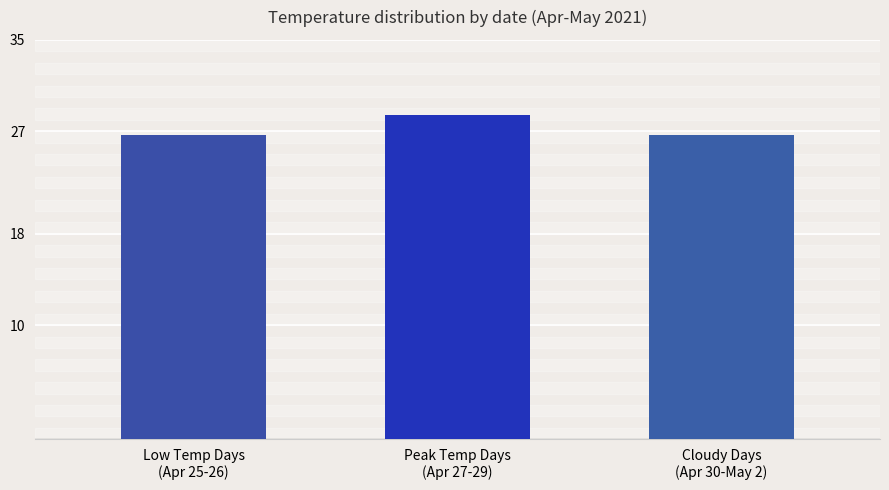

Is it true that the value at Low Temp Days
(Apr 25-26) is 26.7?

True